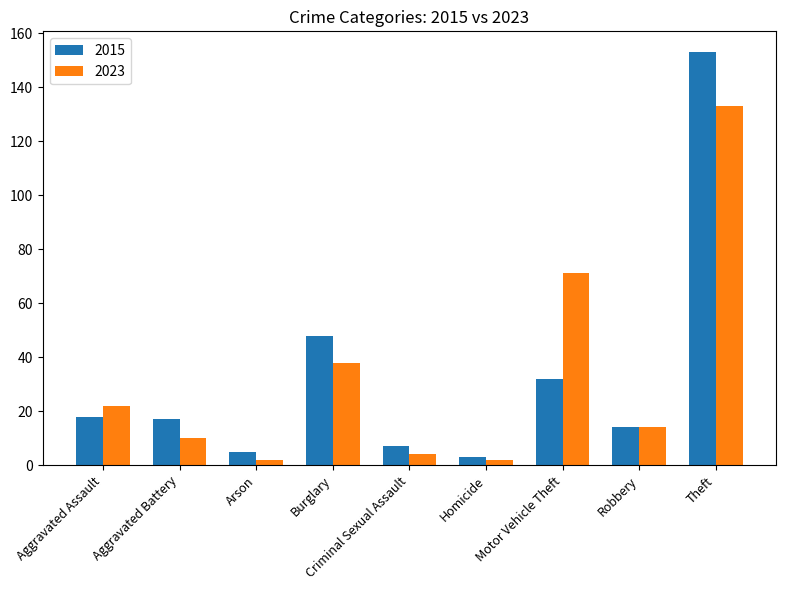

The 2015 series shows 18 at Aggravated Assault. True or false?

True